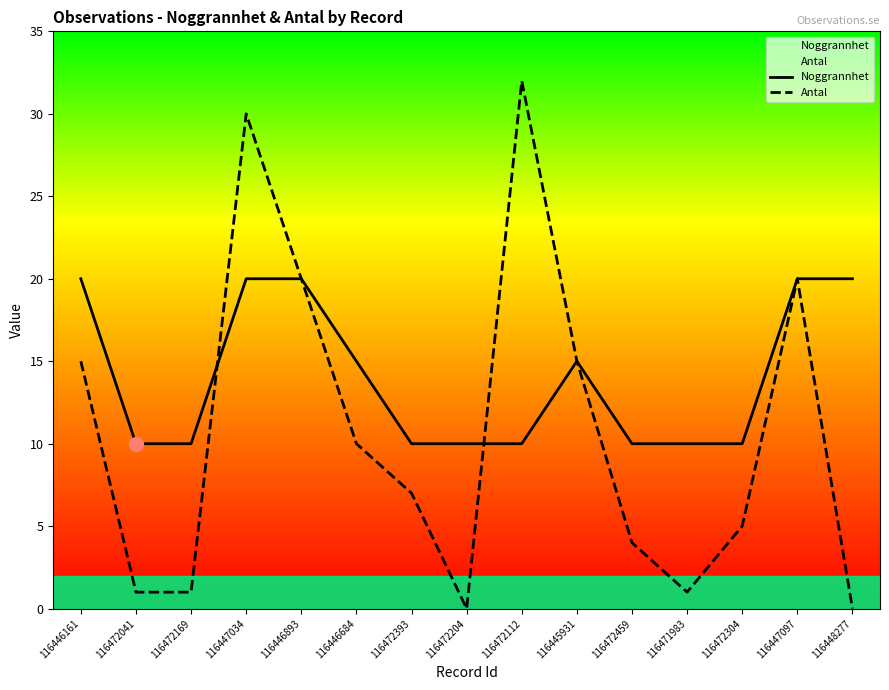

List the series in order of their peak value, lowest first.

Noggrannhet, Antal